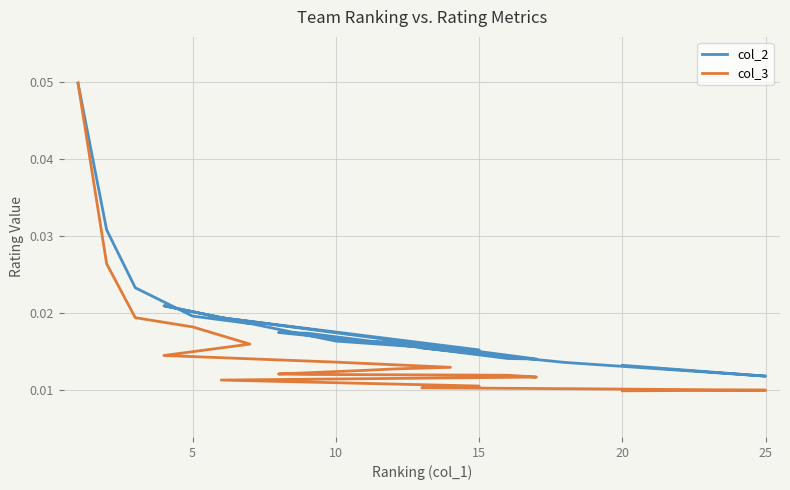

Does the chart display data point markers on the line(s)?

No